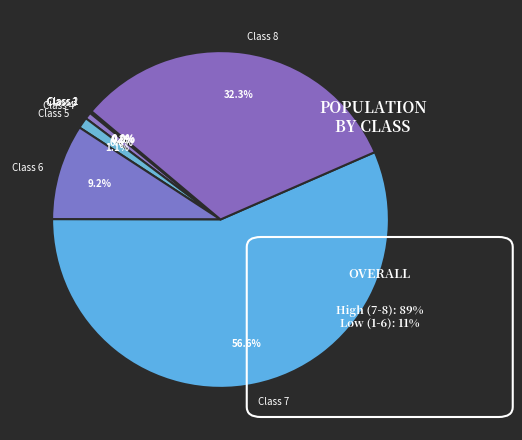

Which category accounts for the majority?

Class 7